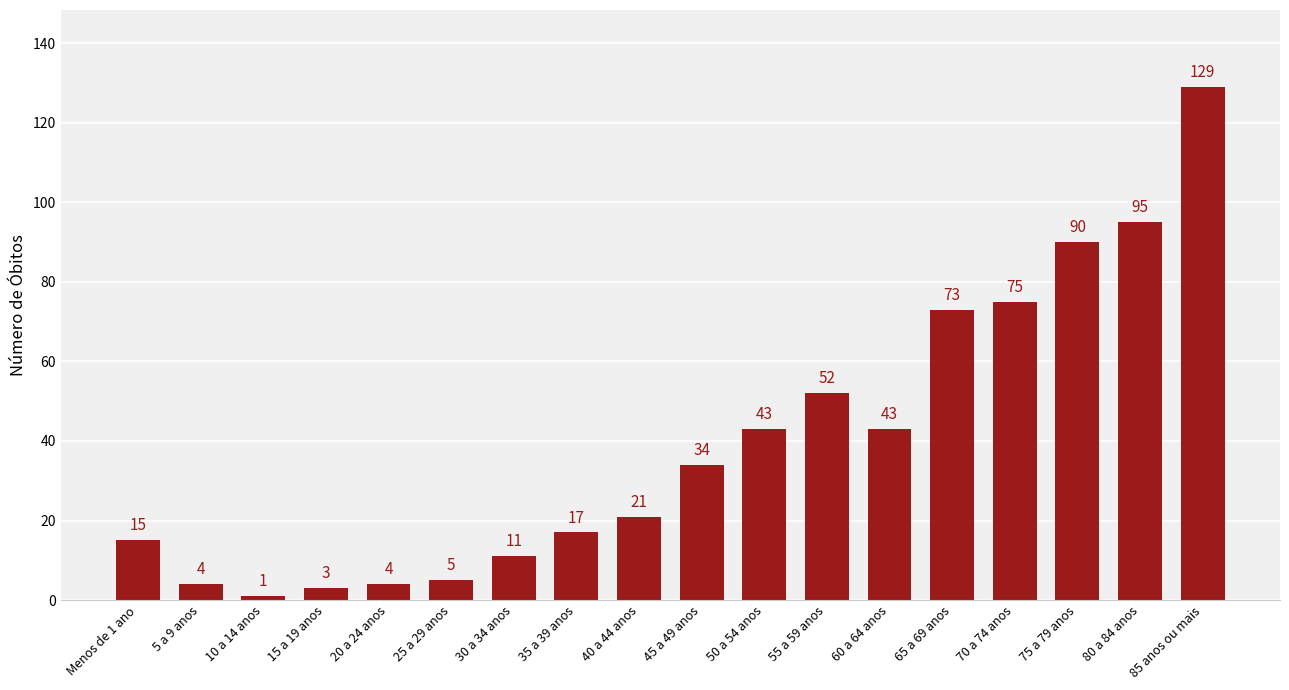

Is it true that the value at 40 a 44 anos is 29?

False